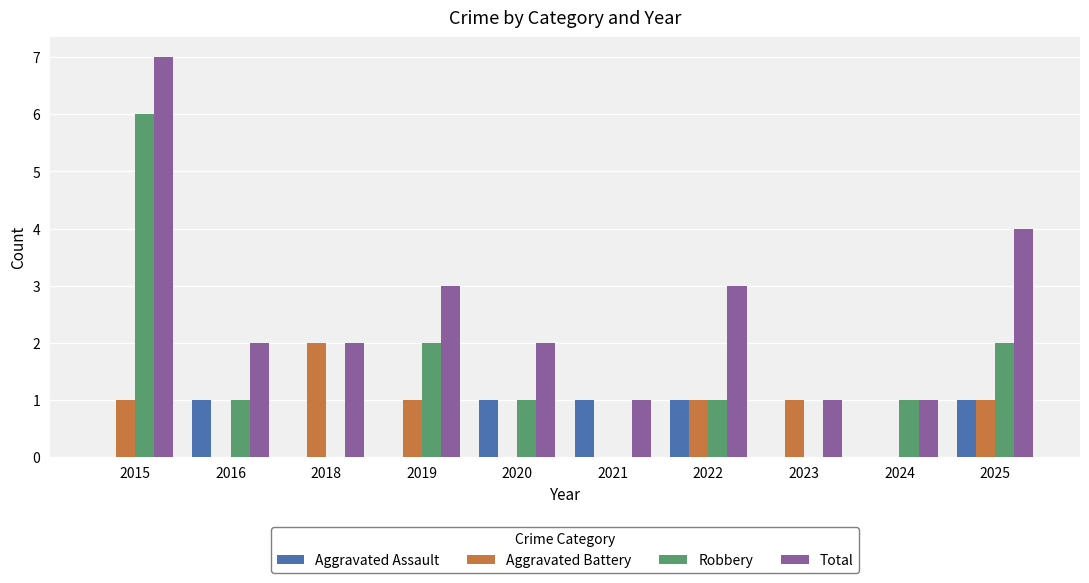

Count the Aggravated Battery values in the range 0 to 1.

9